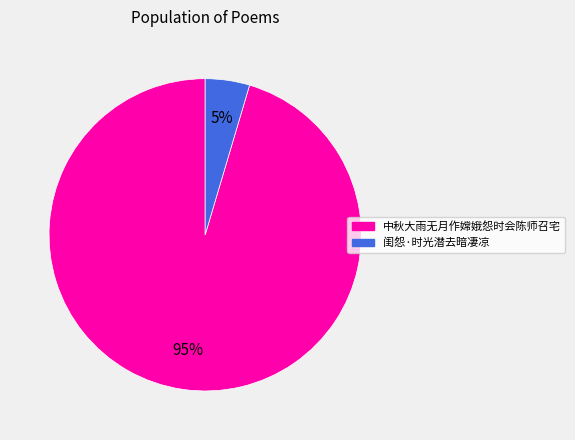

Between 中秋大雨无月作嫦娥怨时会陈师召宅 and 闺怨·时光潜去暗凄凉, which is larger?

中秋大雨无月作嫦娥怨时会陈师召宅